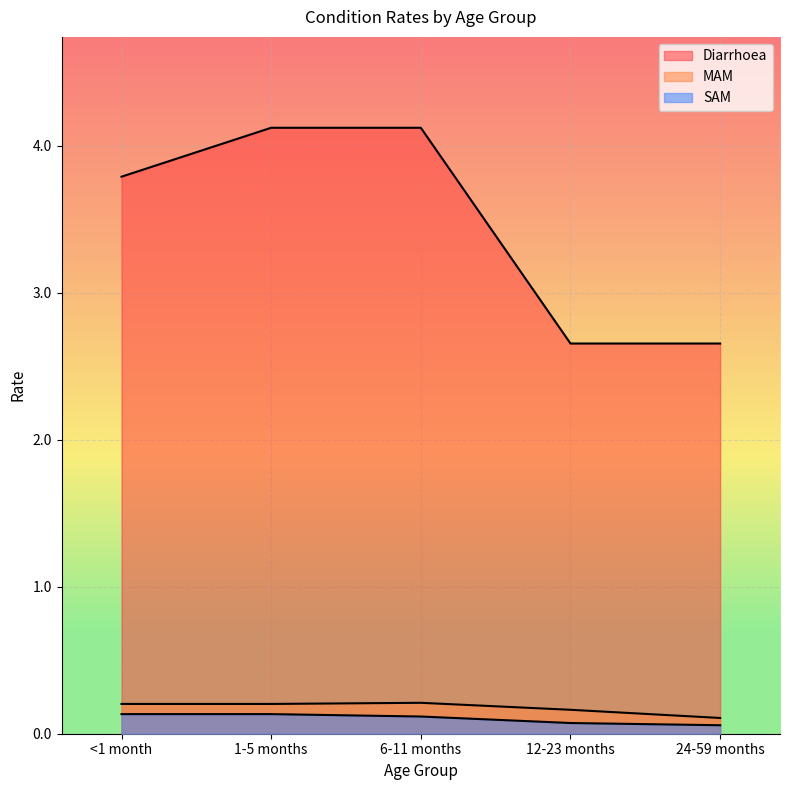

True or false: MAM and Diarrhoea intersect in this chart.

False